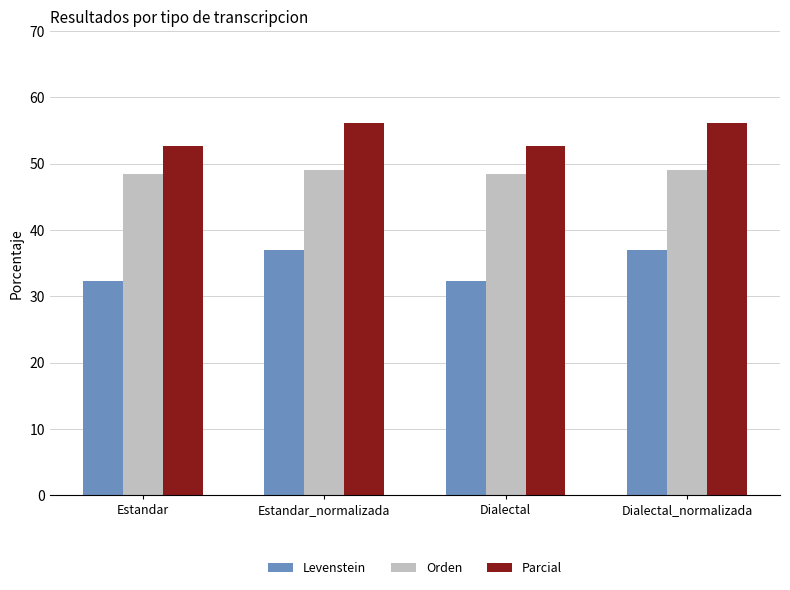

Reading left to right, list all the values displayed in this chart.

Levenstein: Estandar=32.2	Estandar_normalizada=37.0	Dialectal=32.2	Dialectal_normalizada=37.0
Orden: Estandar=48.4	Estandar_normalizada=49.0	Dialectal=48.4	Dialectal_normalizada=49.0
Parcial: Estandar=52.7	Estandar_normalizada=56.1	Dialectal=52.7	Dialectal_normalizada=56.1